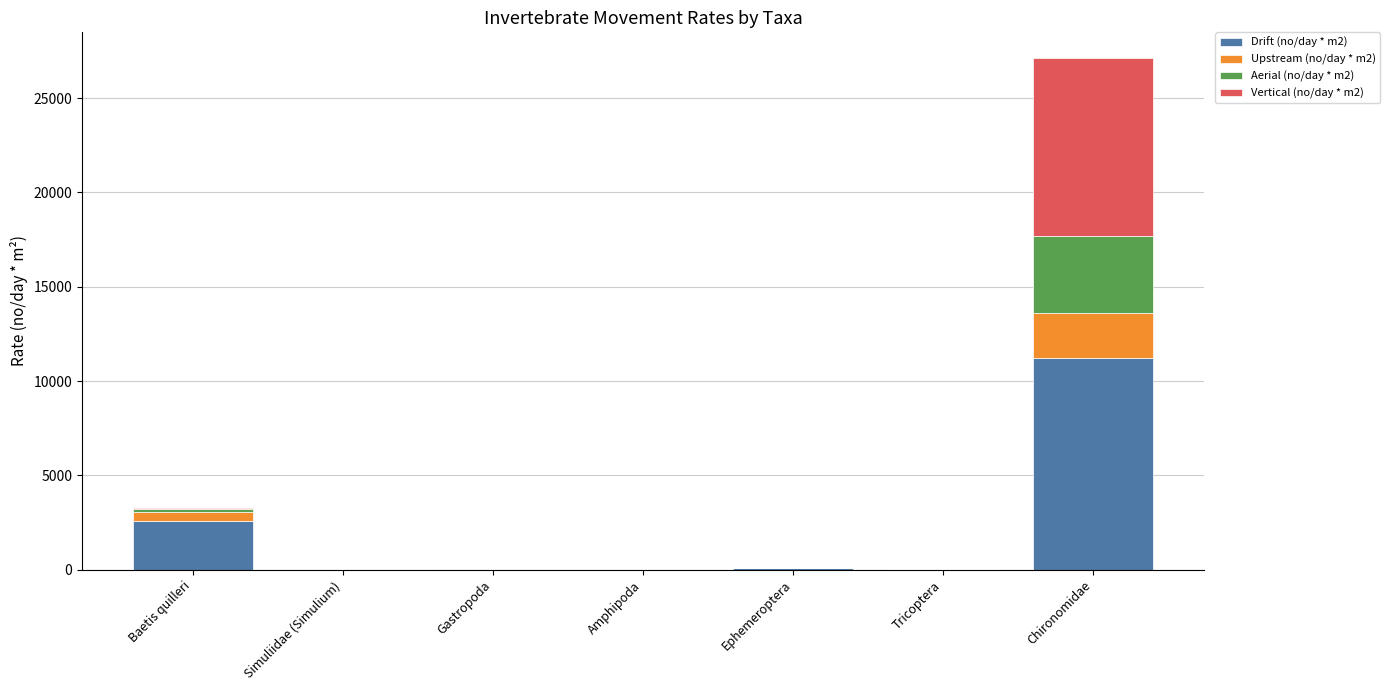

The Drift (no/day * m2) series shows 4171 at Chironomidae. True or false?

False